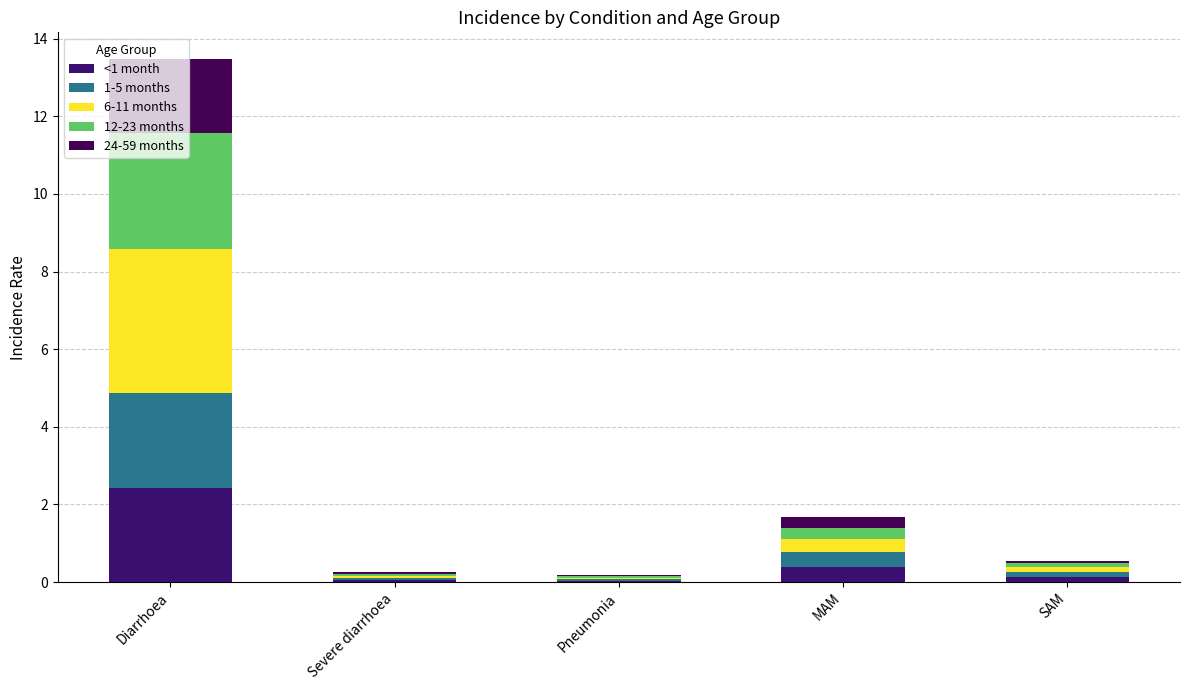

Count the number of data series in this chart.

5